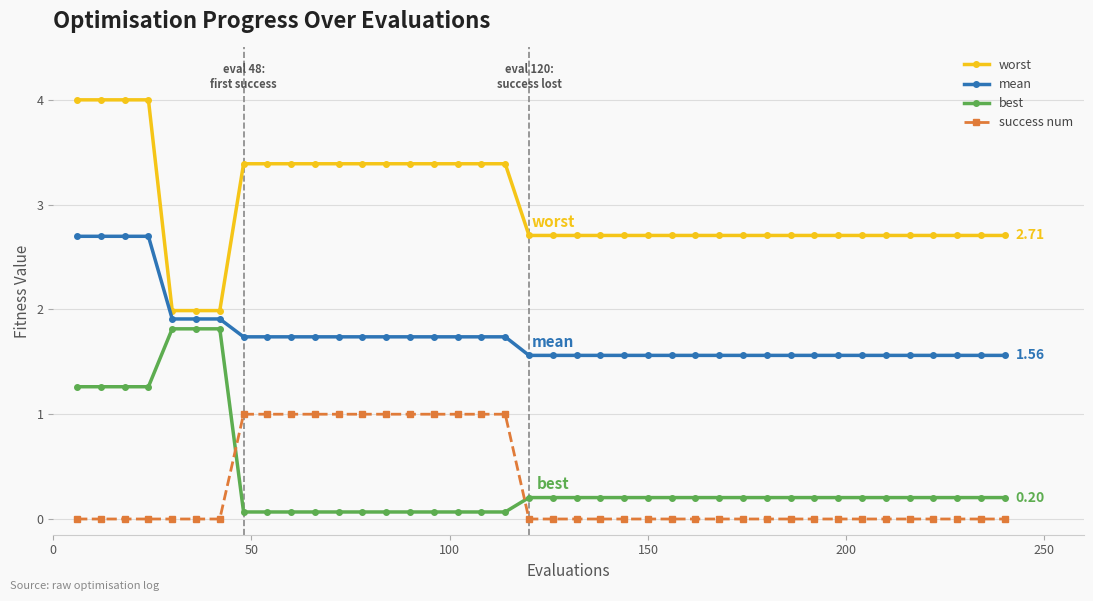

What is the difference between the second highest and minimum values in the mean series?

1.1